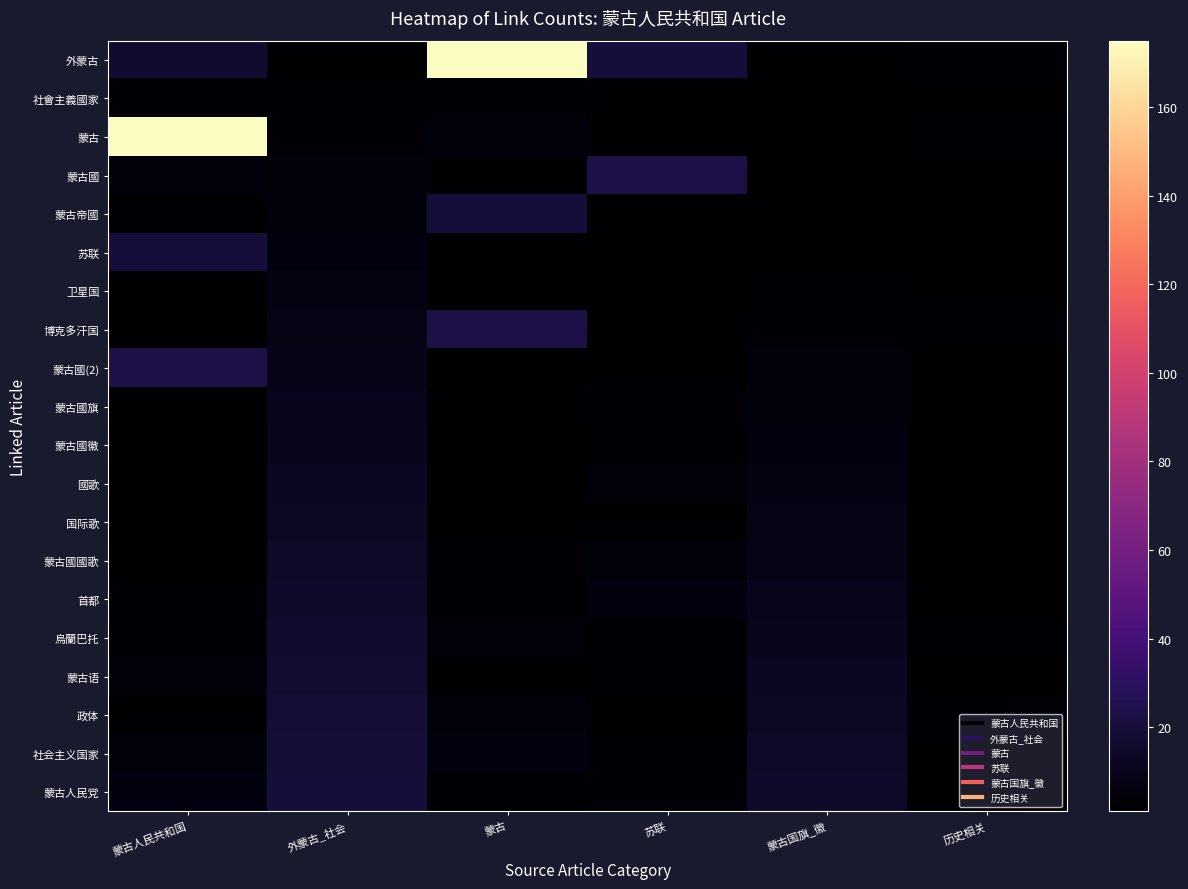

How many distinct data groups are displayed?

20